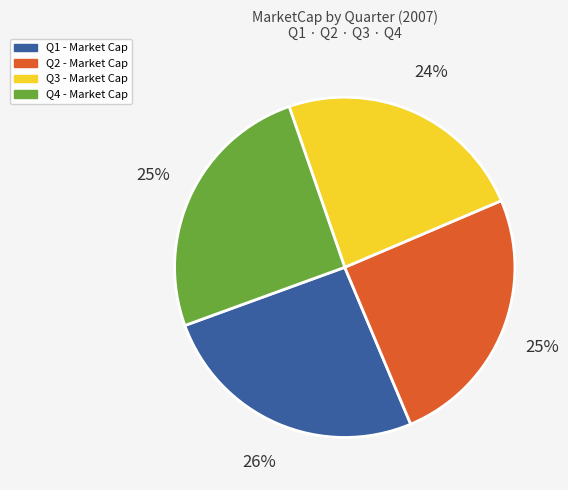

To the nearest percent, what is the difference between the Q2 and Q1 slice percentages?

1%